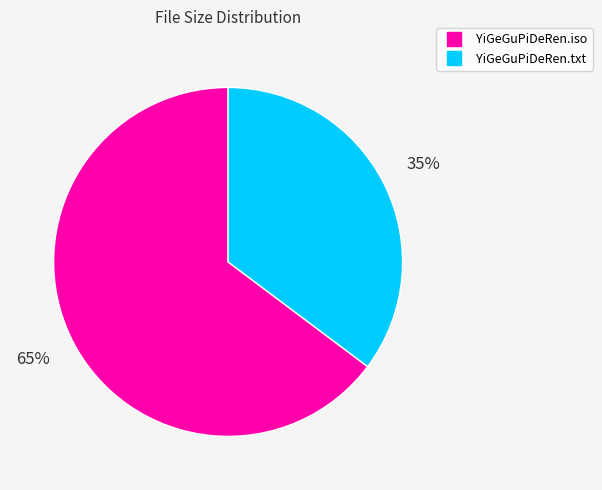

Does YiGeGuPiDeRen.txt represent more than half of the total?

No